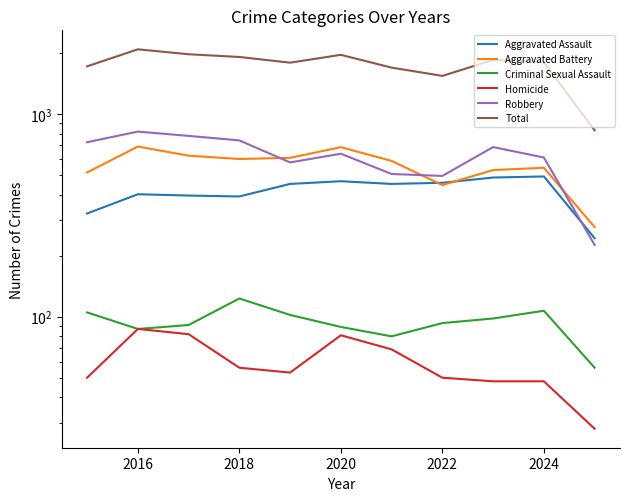

Reading right to left, what are all the values shown in this chart?

Aggravated Assault: 244	492	486	458	452	466	452	392	396	402	323
Aggravated Battery: 277	543	529	446	587	686	608	600	623	691	515
Criminal Sexual Assault: 56	107	98	93	80	89	102	123	91	87	105
Homicide: 28	48	48	50	69	81	53	56	82	87	50
Robbery: 226	610	687	495	506	637	577	741	780	819	726
Total: 831	1800	1848	1542	1694	1959	1792	1912	1972	2086	1719